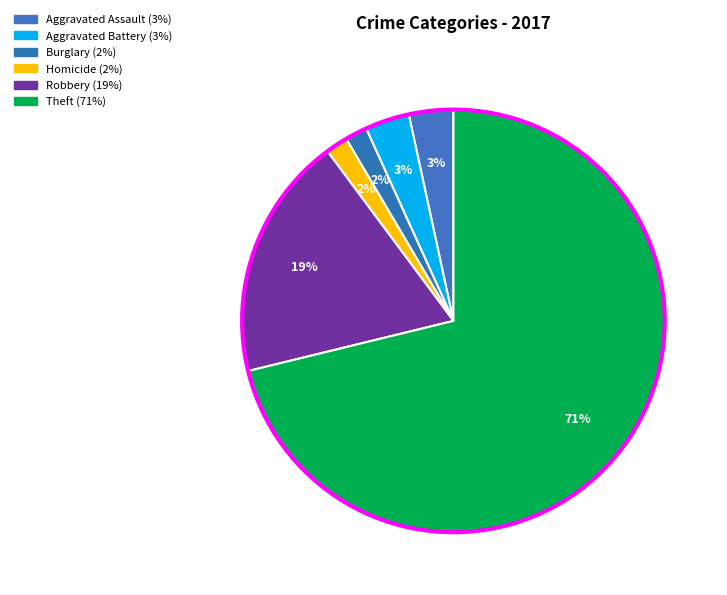

How many slices are in this pie chart?

6